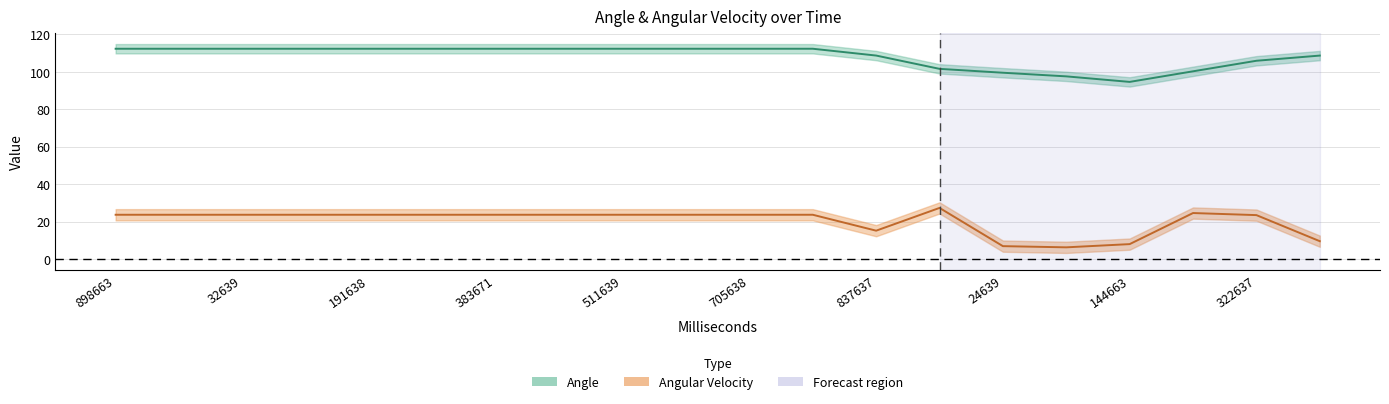

Is the value of Angle at 424638 greater than the value of Angular Velocity at 898663?

Yes